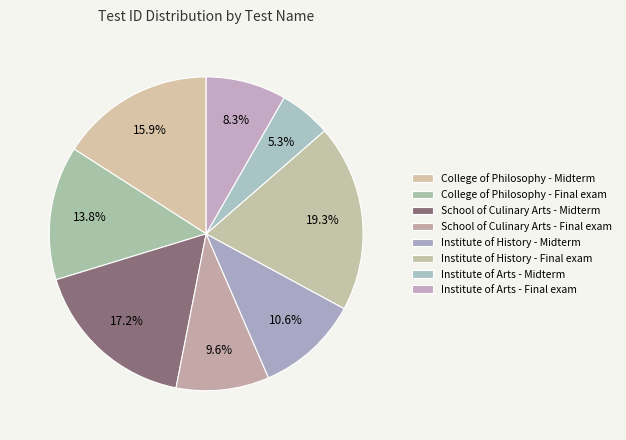

Is it true that College of Philosophy - Final exam is 21% of the pie?

False